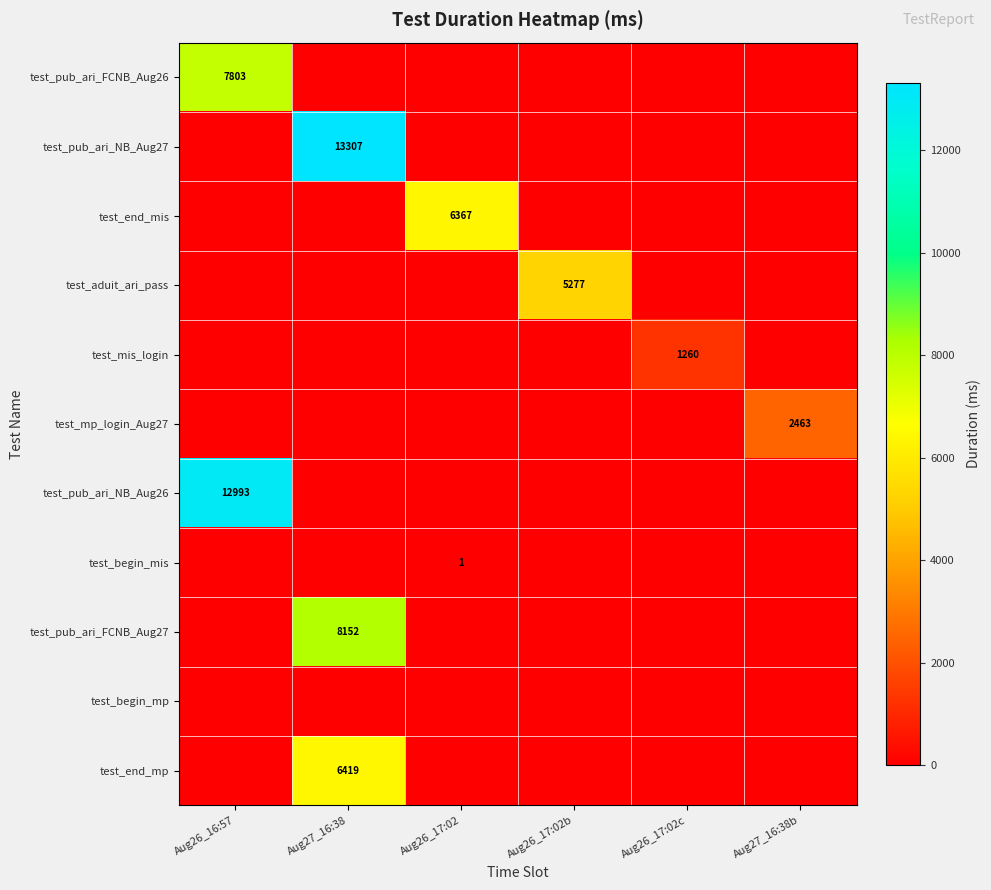

The value of test_pub_ari_FCNB_Aug27 at Aug27_16:38b is 0. True or false?

True